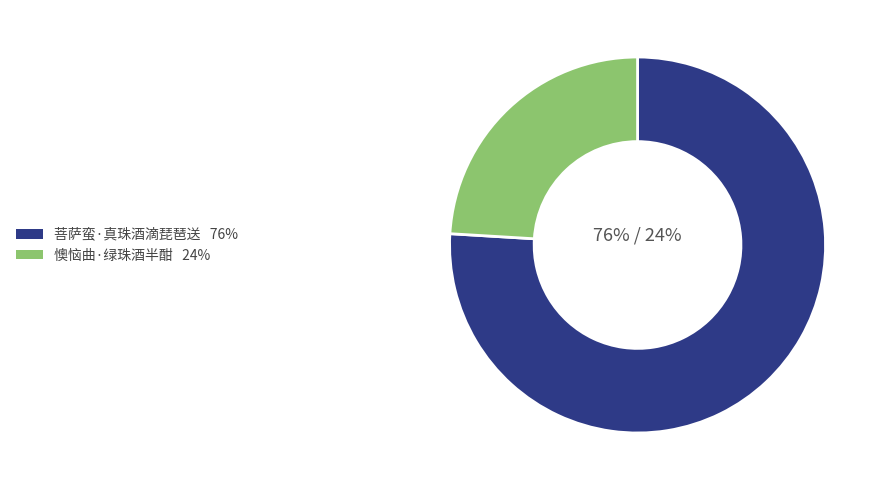

What is the largest slice in the pie chart?

菩萨蛮·真珠酒滴琵琶送